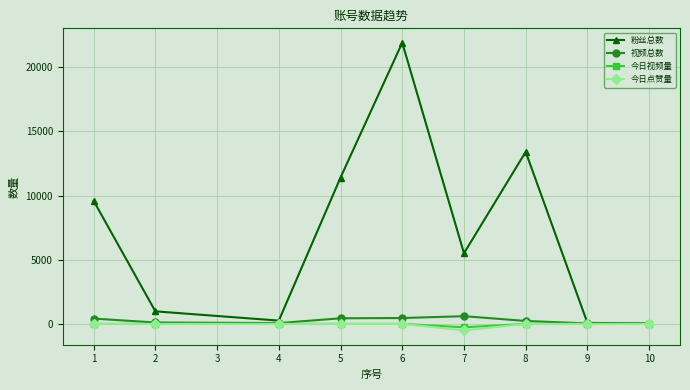

The value of 今日点赞量 at 5 is 0. True or false?

True